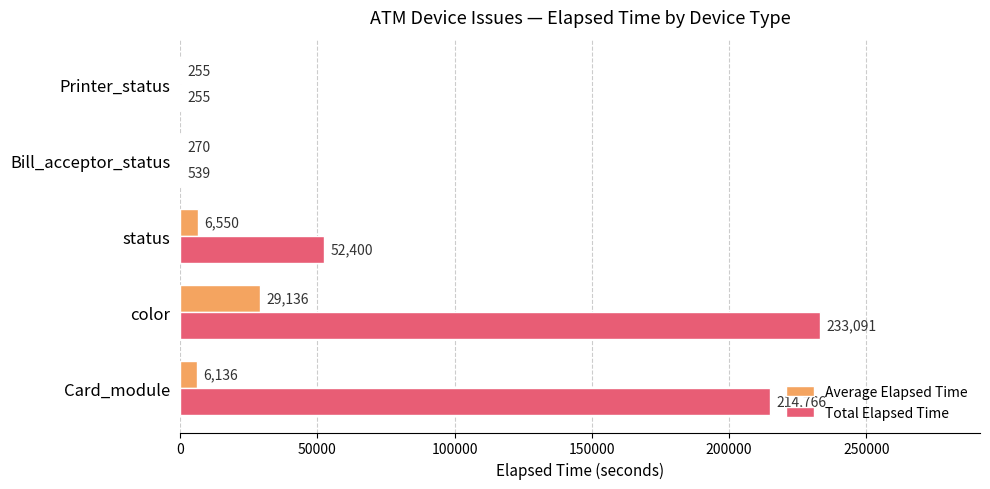

What is the sum of all Total Elapsed Time values?

501051